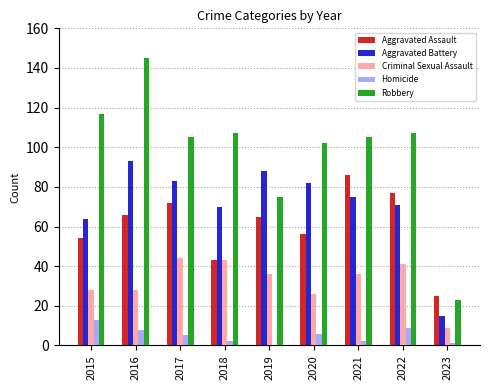

How many series are shown in this chart?

5